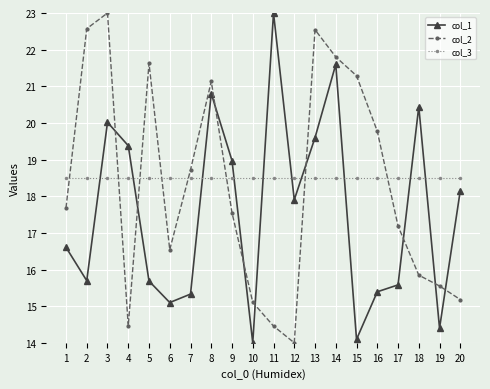

List the series in order of their overall mean, lowest first.

col_1, col_2, col_3